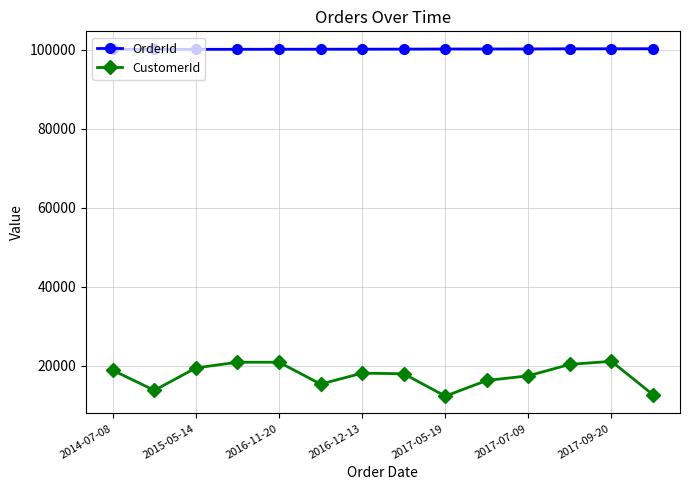

What is the value of the CustomerId point at the 14th from the left?

12640